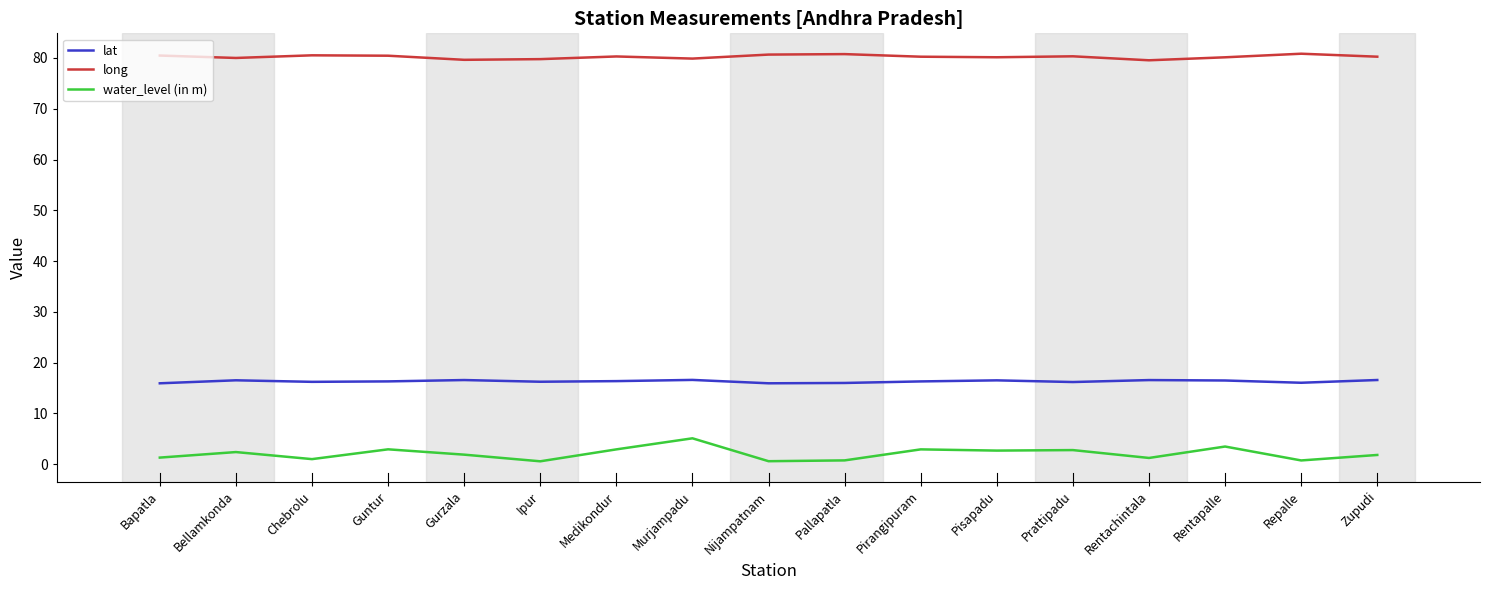

Which series has the largest range (max minus min)?

water_level (in m)